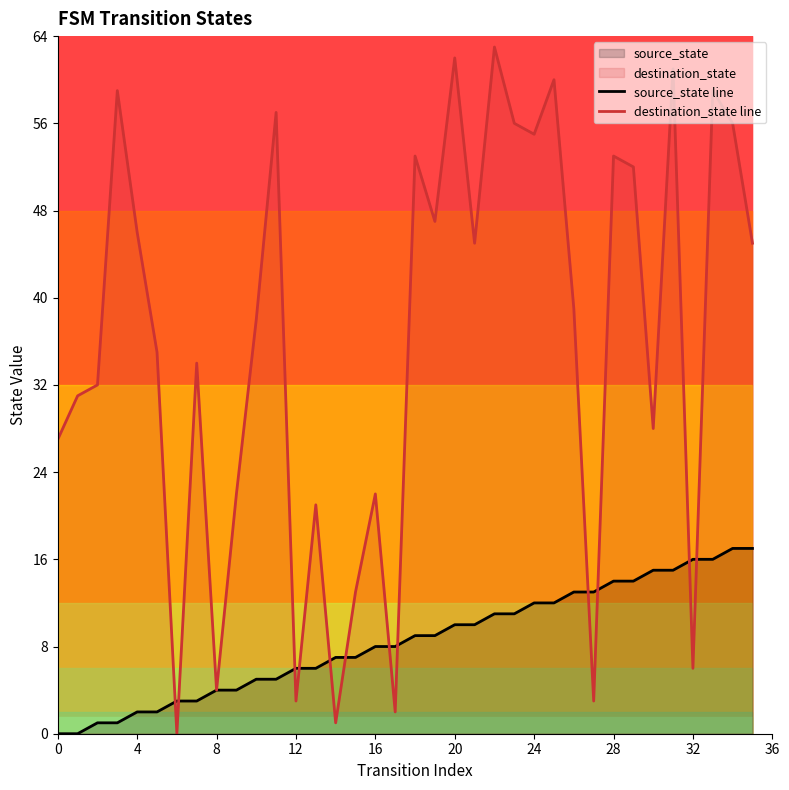

True or false: destination_state line and source_state line cross at least once.

True